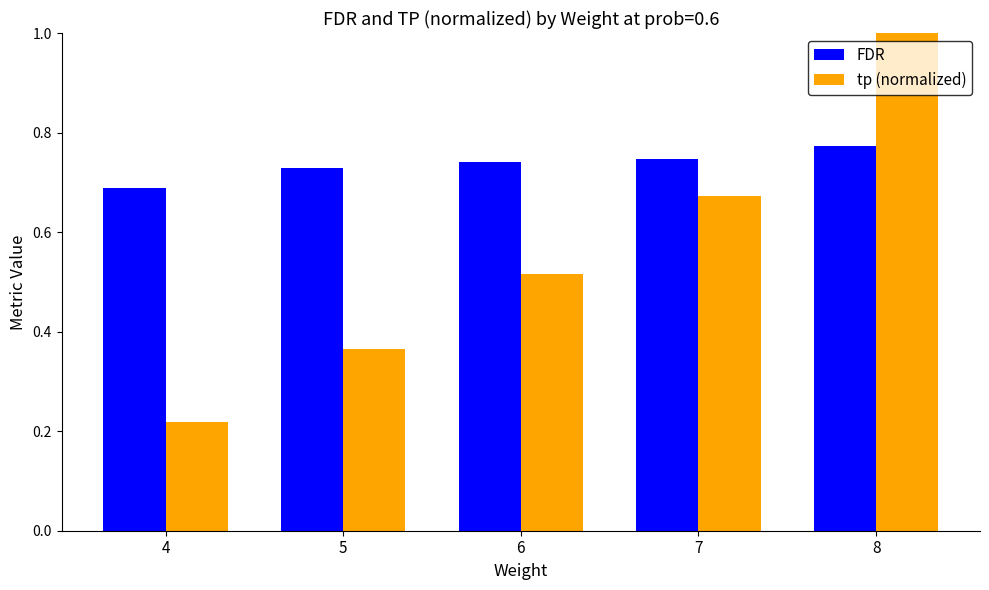

The tp (normalized) series shows 1.6 at 8. True or false?

False